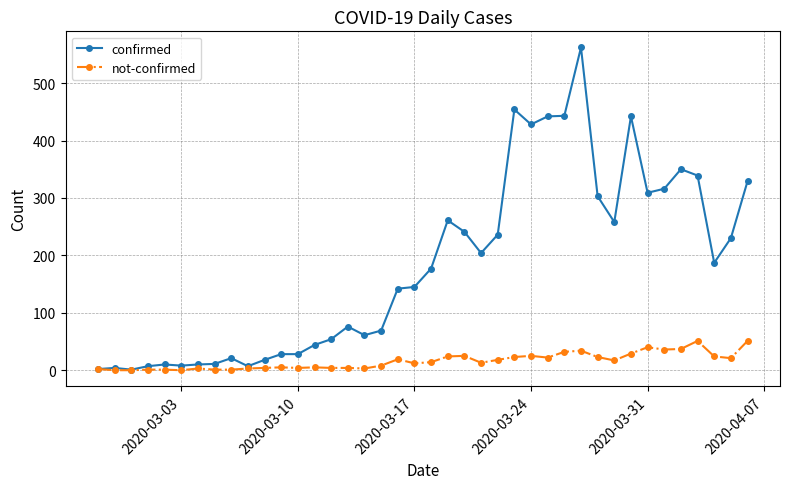

Is this an area chart (filled region under the line)?

No